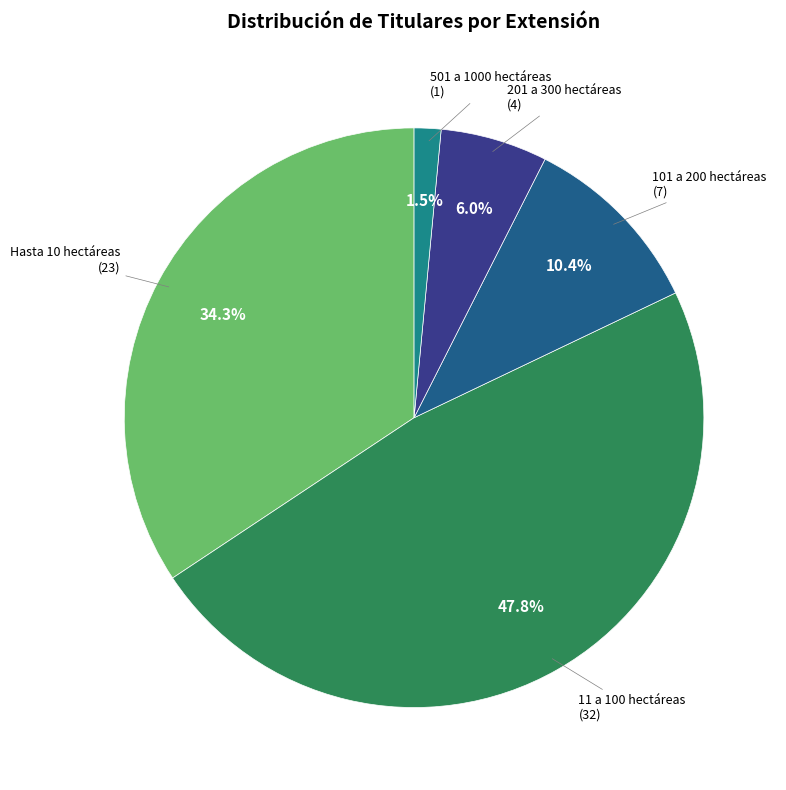

Does any single category account for the majority?

No